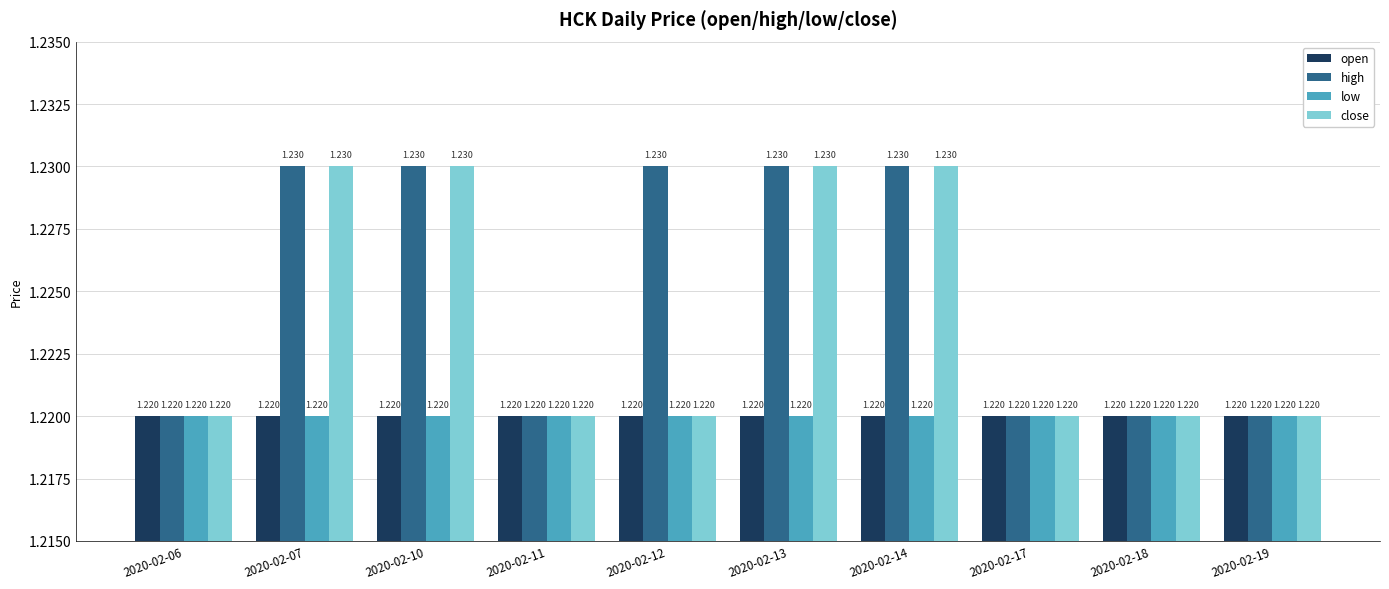

Which series has the largest total across all categories?

high